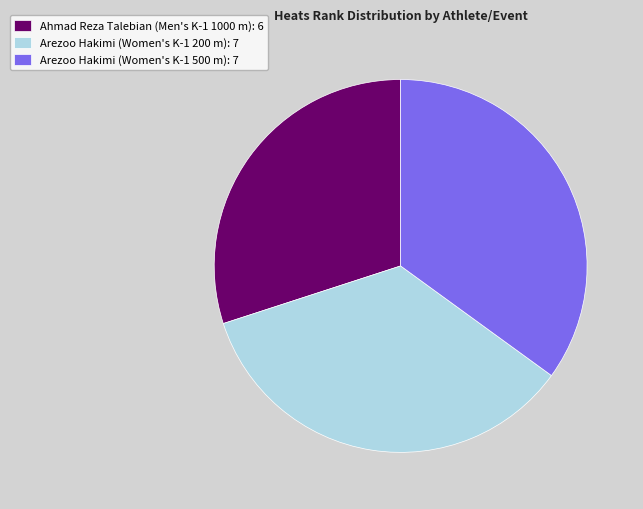

How many slices are in this pie chart?

3